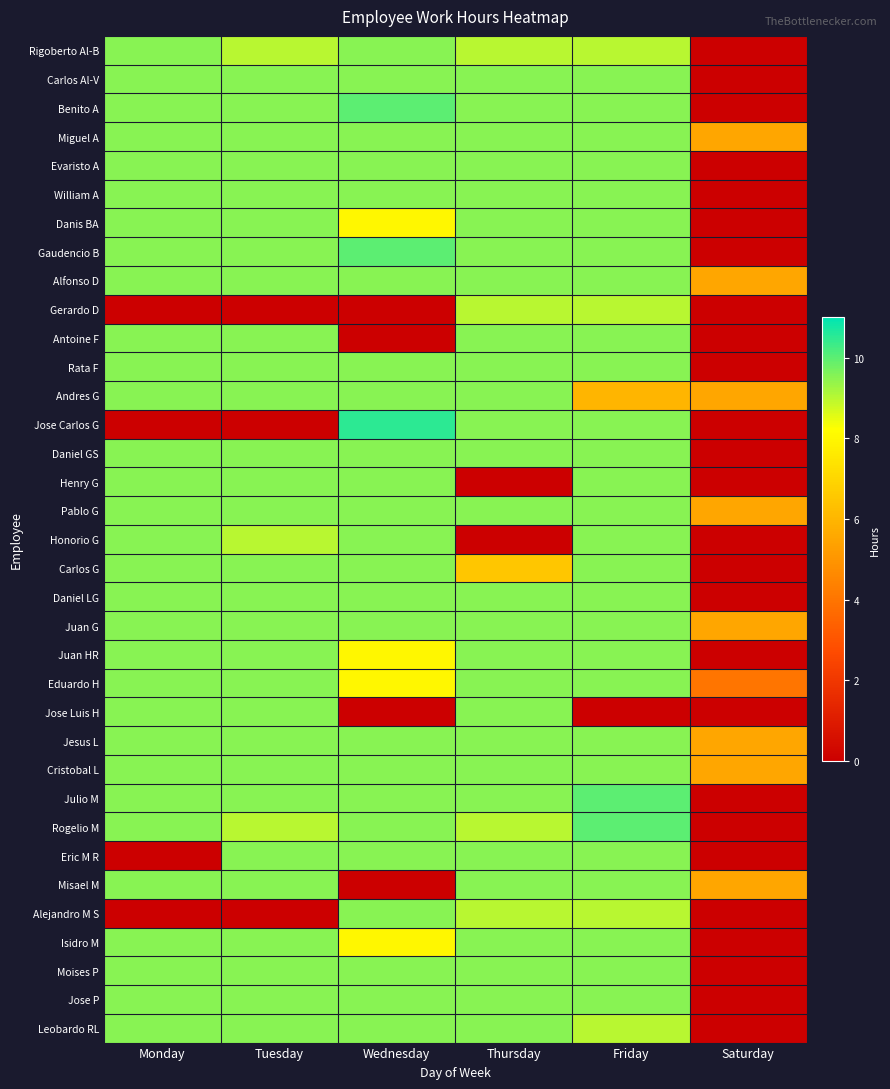

What is the spread (max minus min) of values at Friday?

10.0